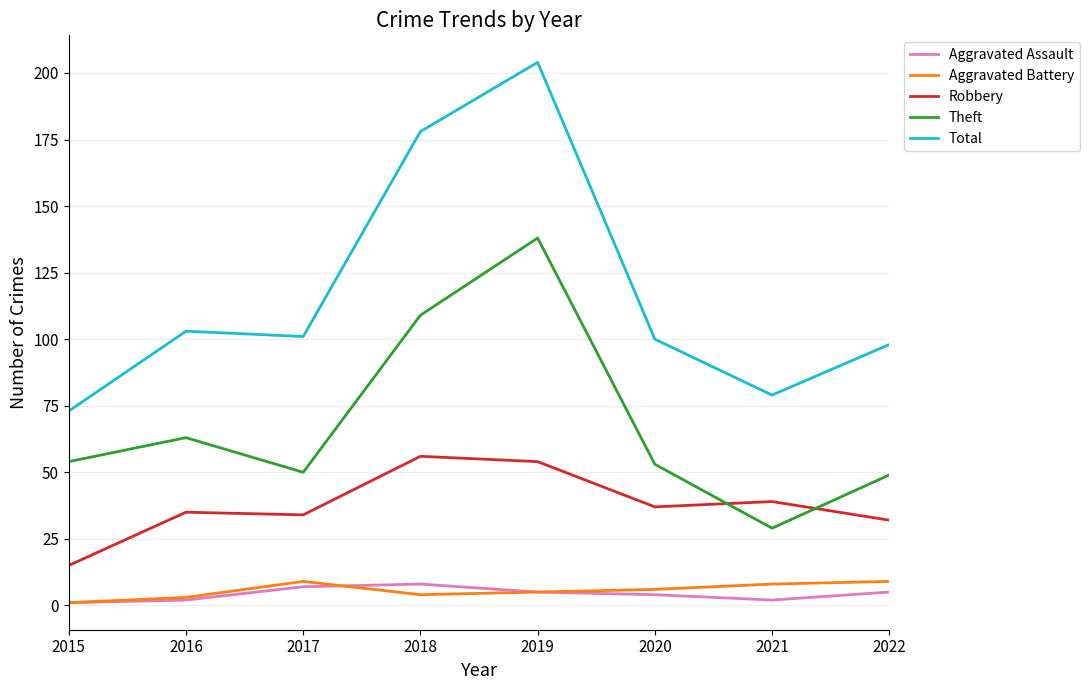

What is the total value across all series at 2021?

157